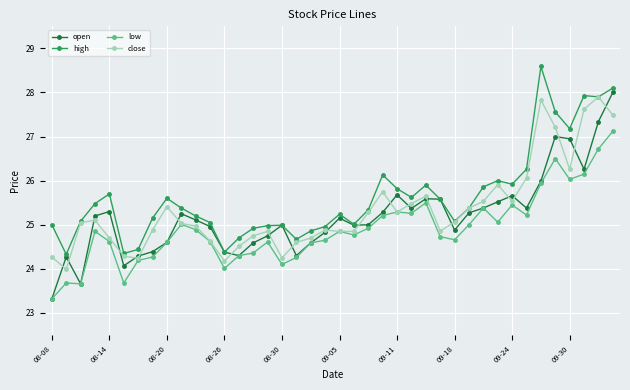

True or false: low and high cross at least once.

False